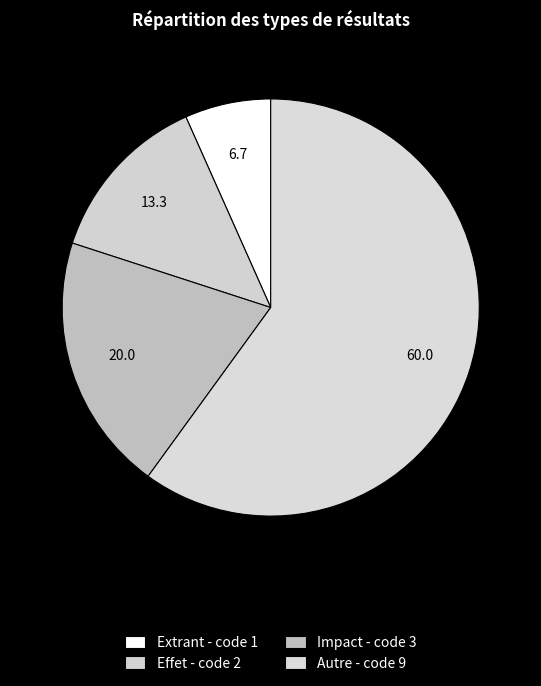

Which category has the biggest portion of the pie?

Autre